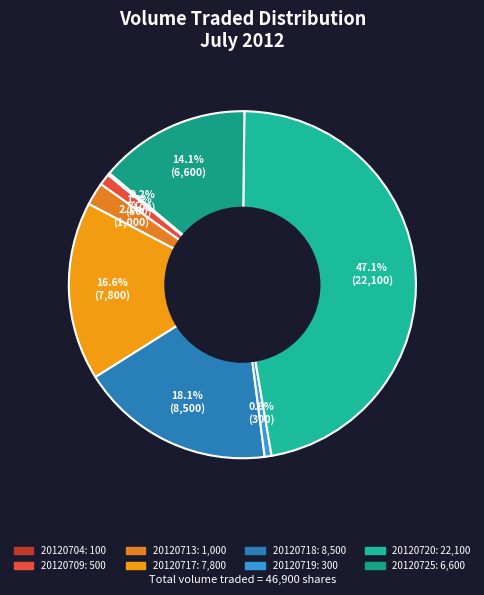

Does any single category account for the majority?

No